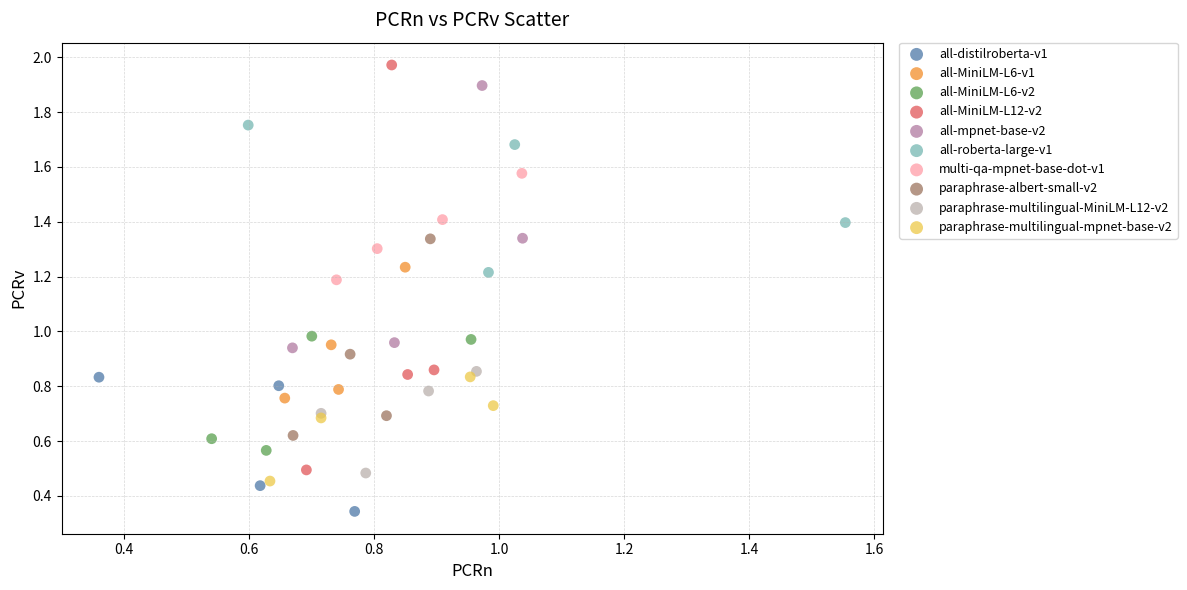

What are all the series names shown in the legend?

all-distilroberta-v1, all-MiniLM-L6-v1, all-MiniLM-L6-v2, all-MiniLM-L12-v2, all-mpnet-base-v2, all-roberta-large-v1, multi-qa-mpnet-base-dot-v1, paraphrase-albert-small-v2, paraphrase-multilingual-MiniLM-L12-v2, paraphrase-multilingual-mpnet-base-v2